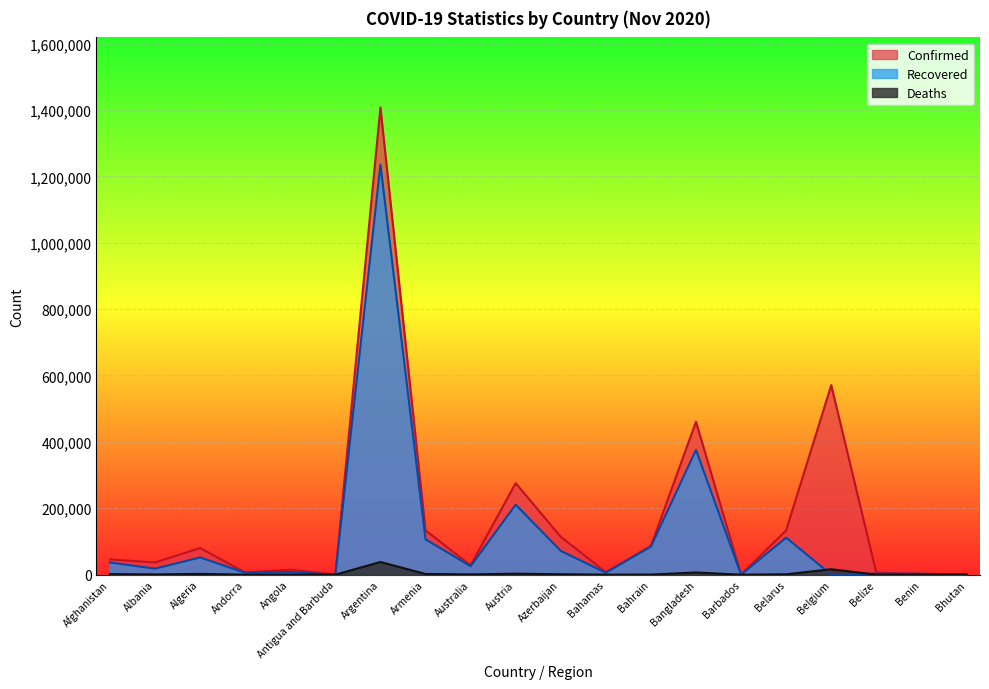

Is the value of Recovered at Austria greater than the value of Confirmed at Armenia?

Yes